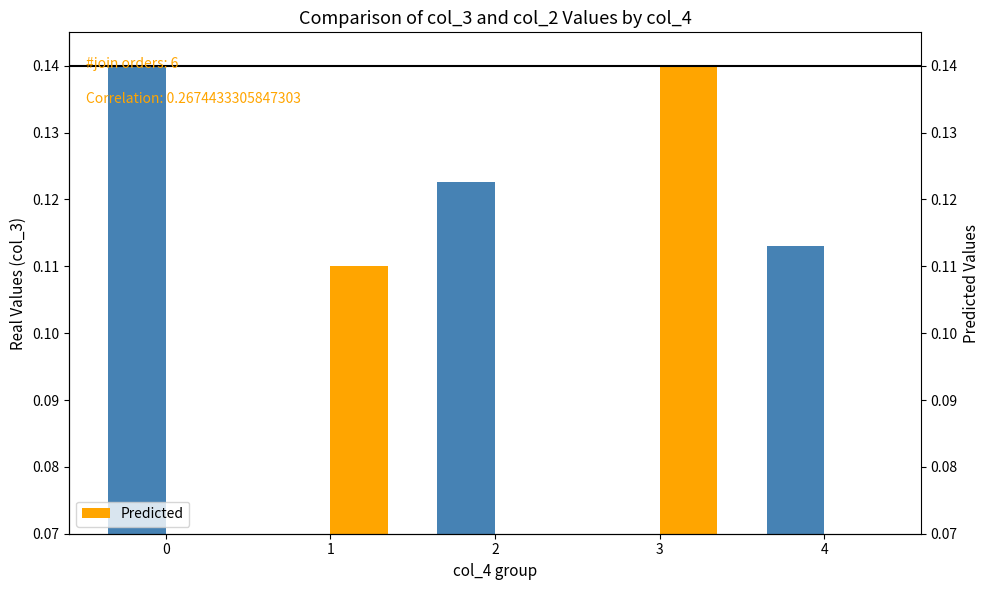

List the series in order of their overall mean, highest first.

Real Values, Predicted